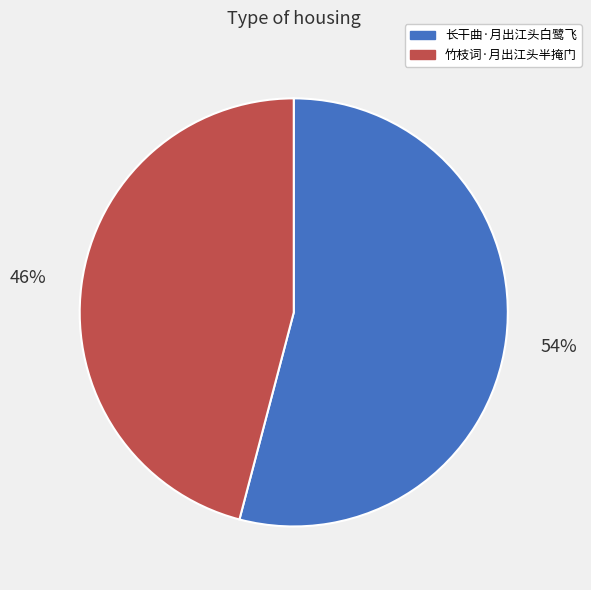

Between 长干曲·月出江头白鹭飞 and 竹枝词·月出江头半掩门, which is larger?

长干曲·月出江头白鹭飞